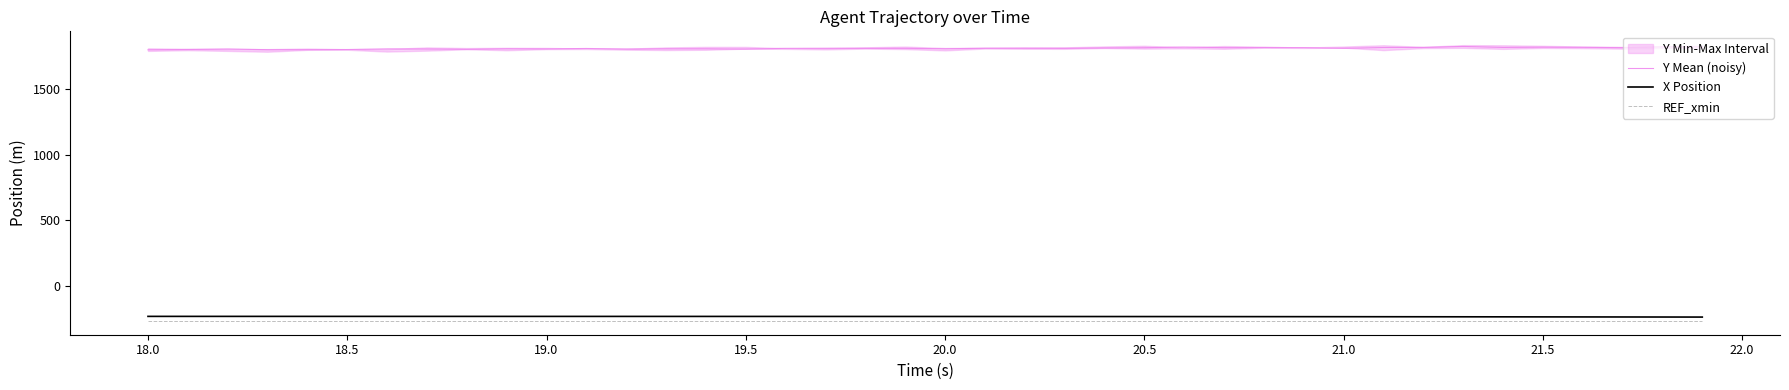

True or false: REF_xmin and Y Mean (noisy) cross at least once.

False